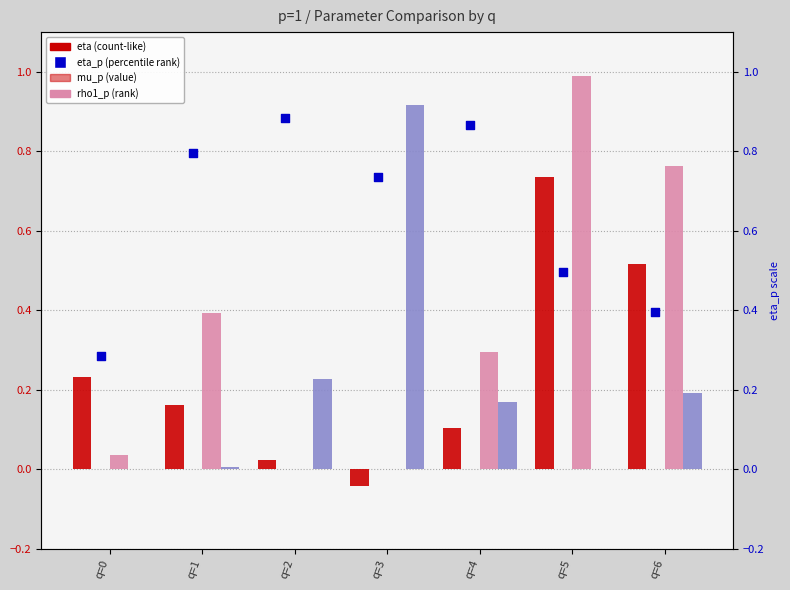

Which series reaches the minimum Y coordinate?

eta